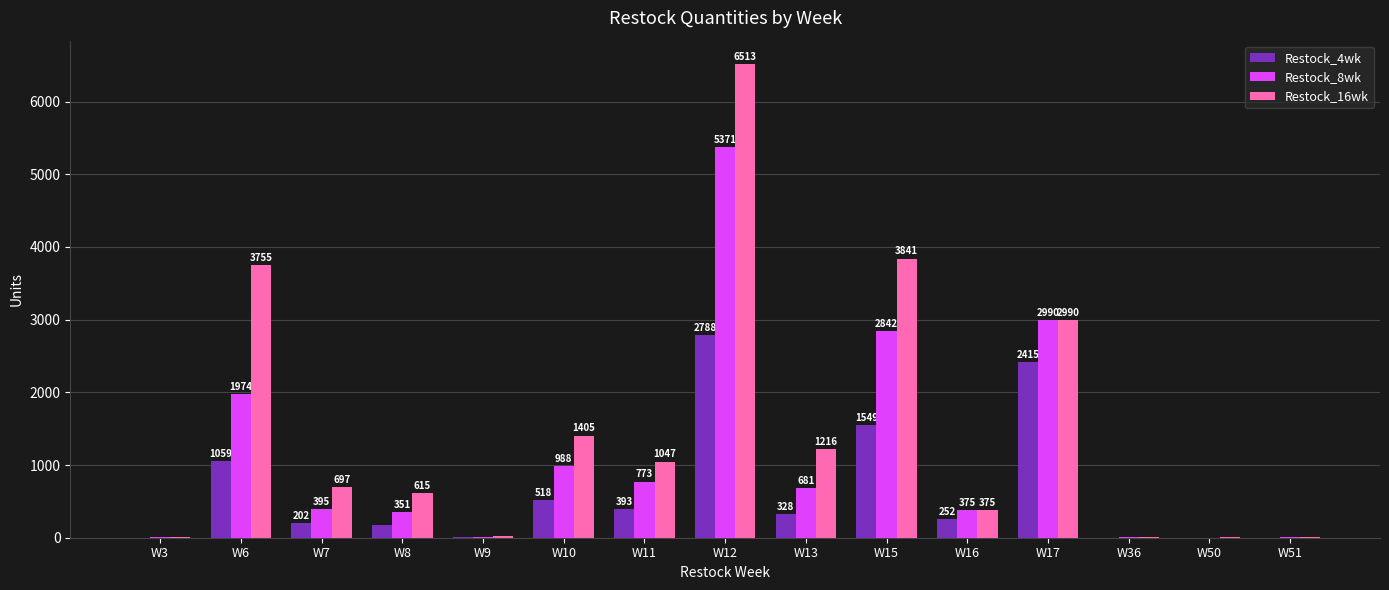

What is the total value across all series at W16?

1002